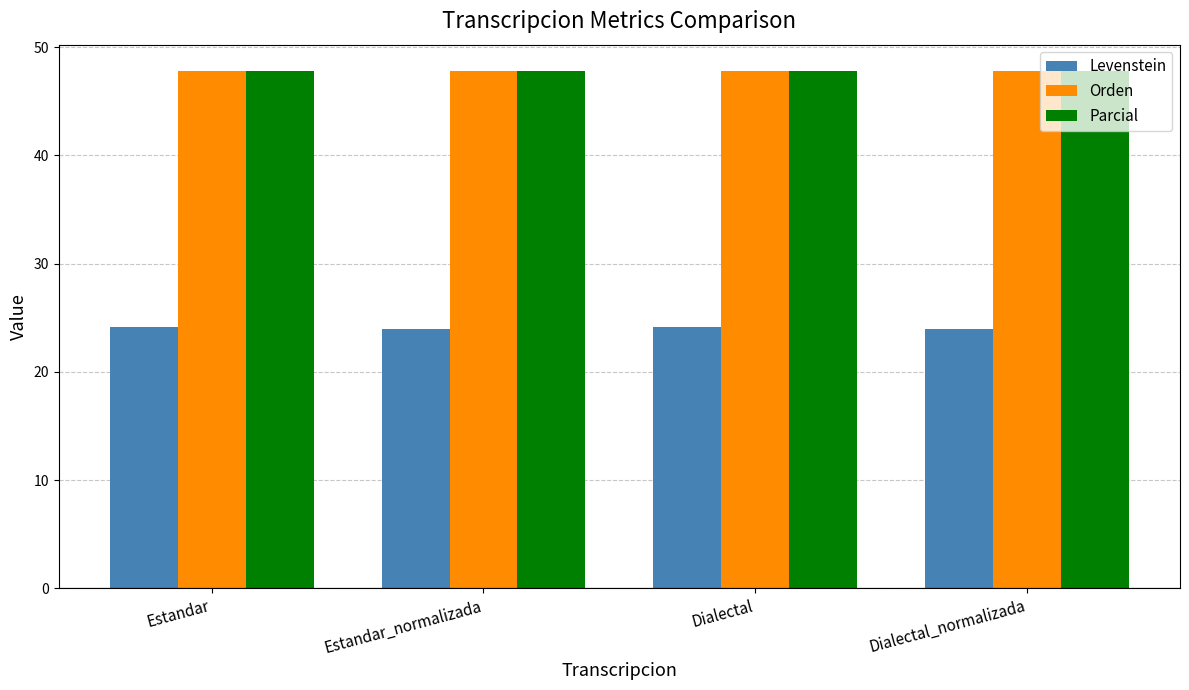

What are all the series names shown in the legend?

Levenstein, Orden, Parcial